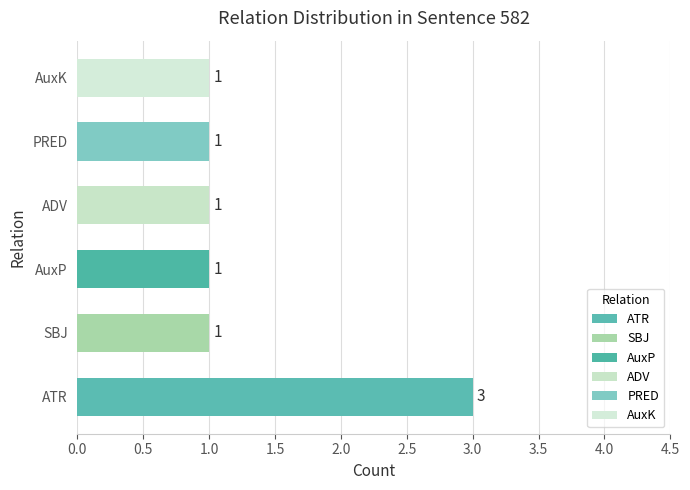

True or false: the data shows 1 at ADV.

True